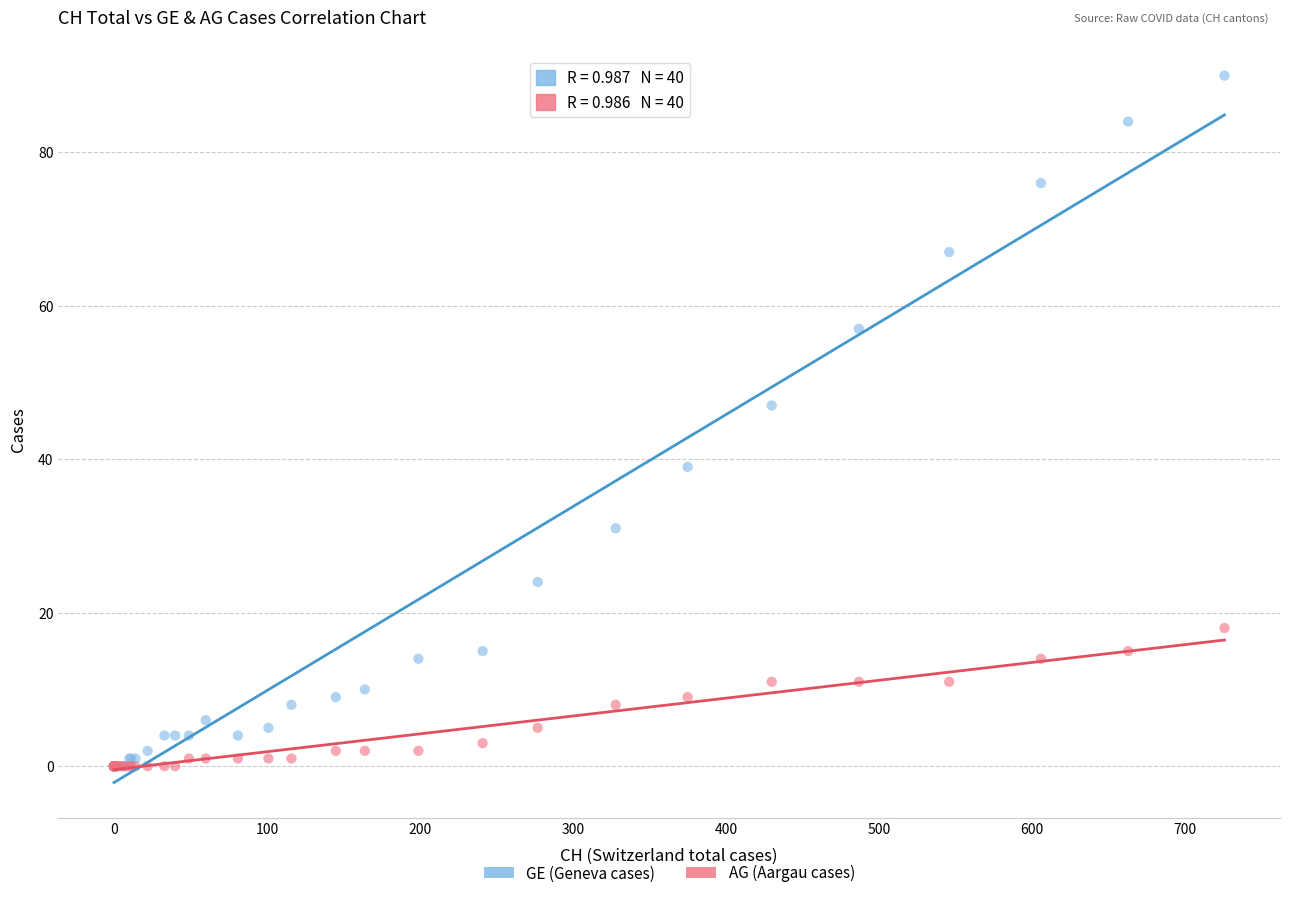

Across all series, what Y value is closest to 45?

47